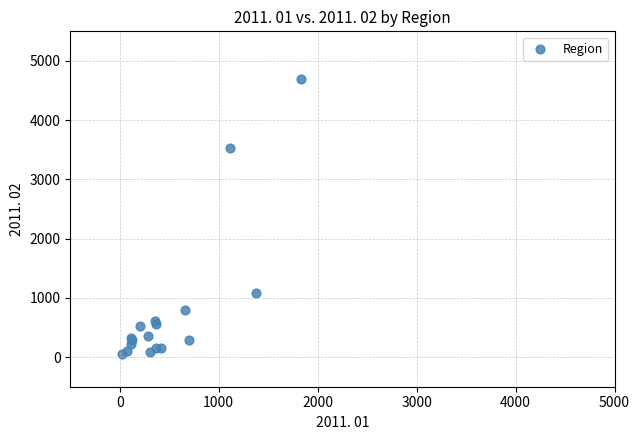

What Y value in the scatter plot is closest to 2371?

3530